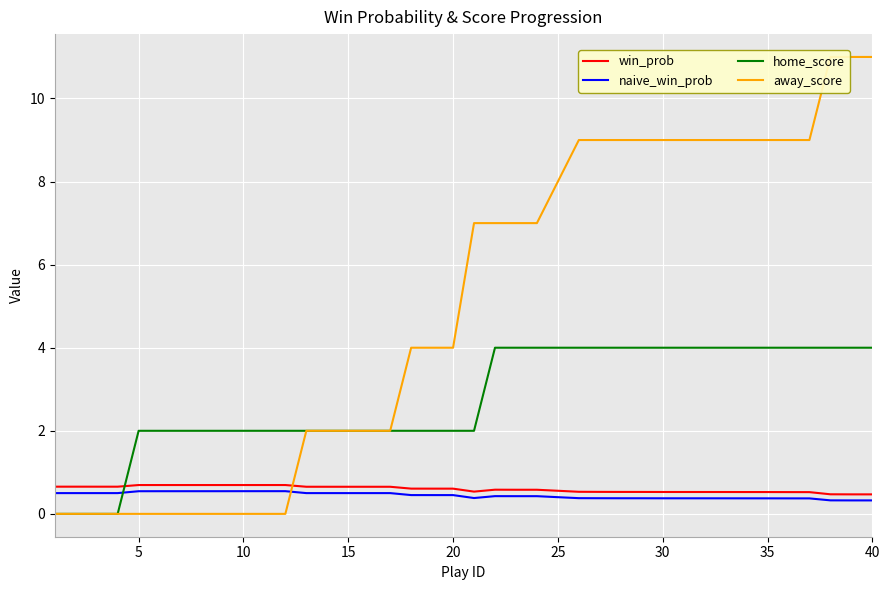

What is the lowest value of the win_prob series?

0.5